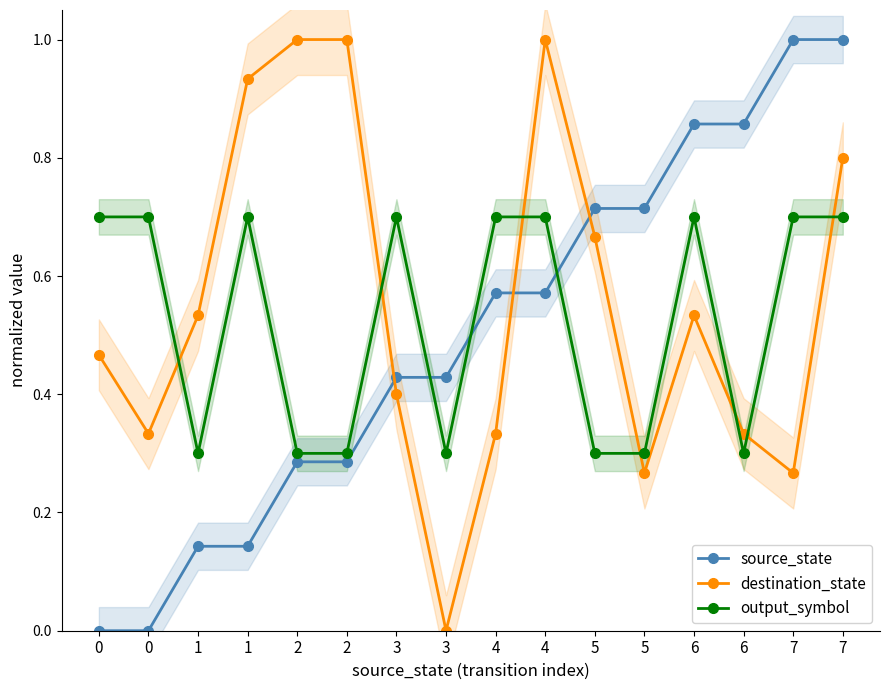

Reading left to right, list all the values displayed in this chart.

source_state: 0=0.0	0=0.0	1=0.1	1=0.1	2=0.3	2=0.3	3=0.4	3=0.4	4=0.6	4=0.6	5=0.7	5=0.7	6=0.9	6=0.9	7=1.0	7=1.0
destination_state: 0=0.5	0=0.3	1=0.5	1=0.9	2=1.0	2=1.0	3=0.4	3=0.0	4=0.3	4=1.0	5=0.7	5=0.3	6=0.5	6=0.3	7=0.3	7=0.8
output_symbol: 0=0.7	0=0.7	1=0.3	1=0.7	2=0.3	2=0.3	3=0.7	3=0.3	4=0.7	4=0.7	5=0.3	5=0.3	6=0.7	6=0.3	7=0.7	7=0.7